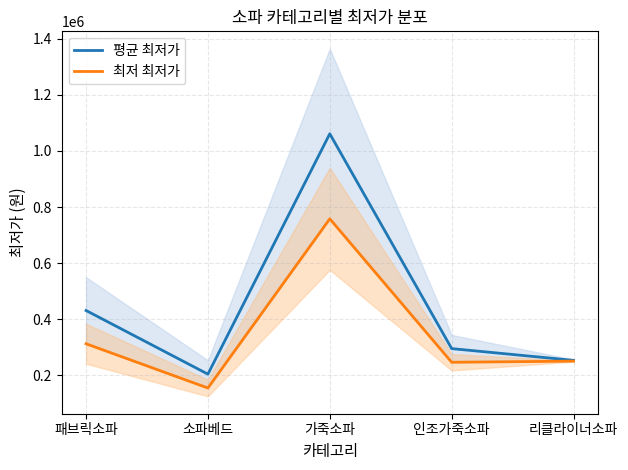

Read the 최저 최저가 value at 리클라이너소파.

250750.0